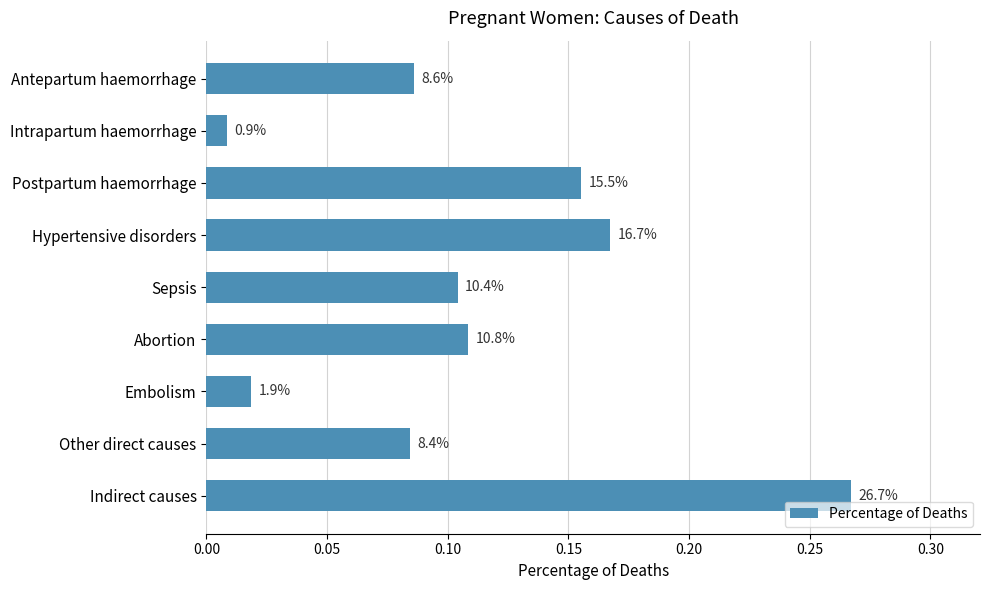

How many bars are there in total?

9